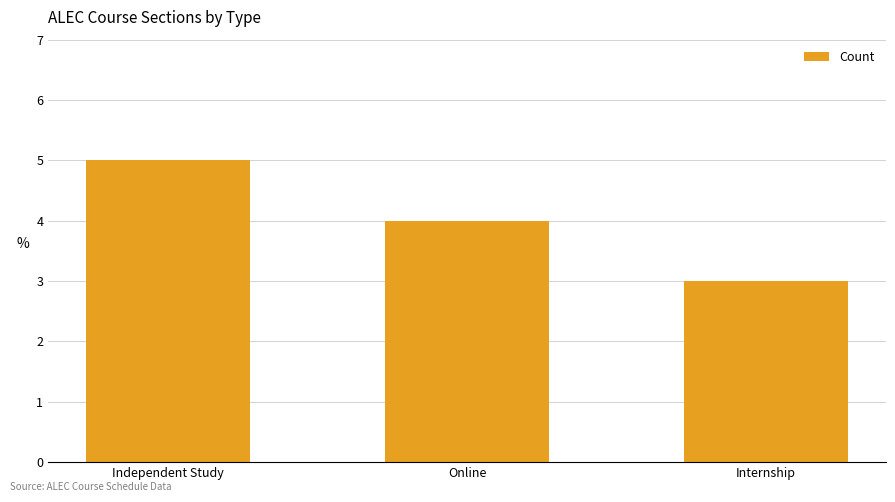

At which category does the chart reach its minimum across all series?

Internship